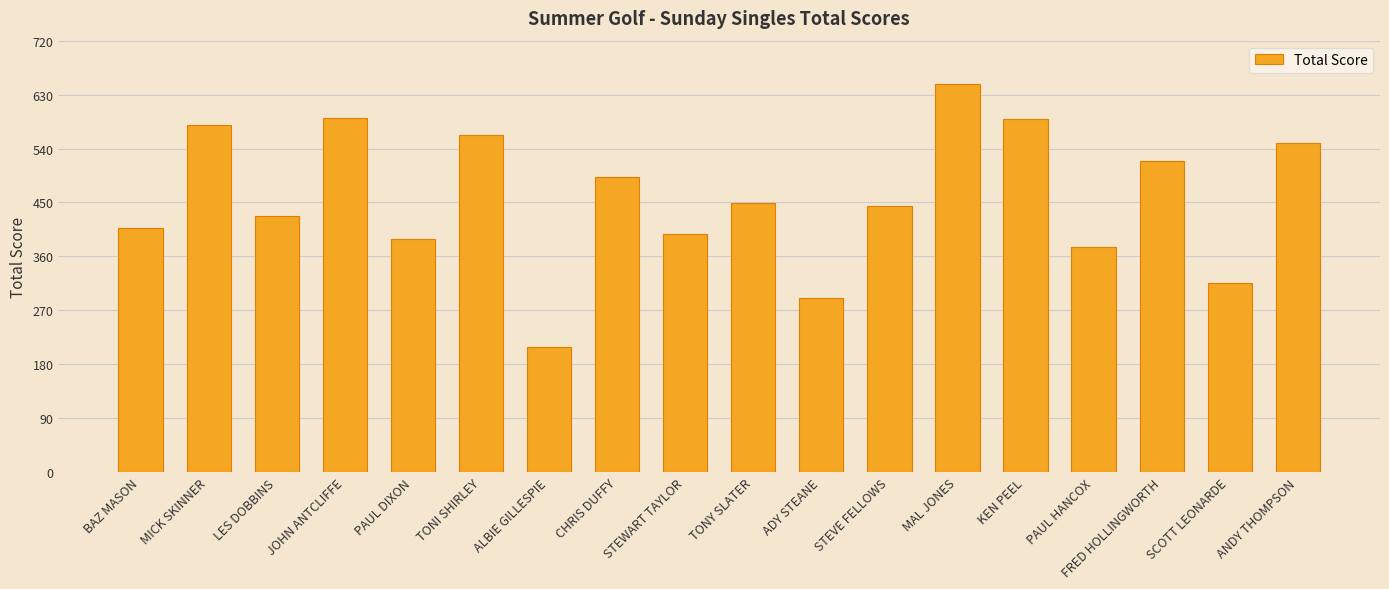

Between SCOTT LEONARDE and PAUL DIXON, which is larger?

PAUL DIXON